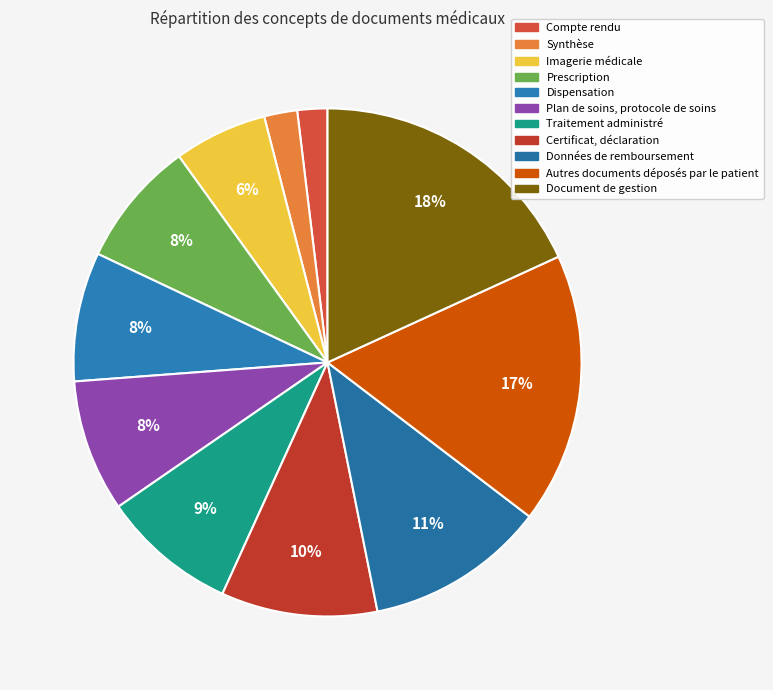

Count the number of slices in the pie.

11